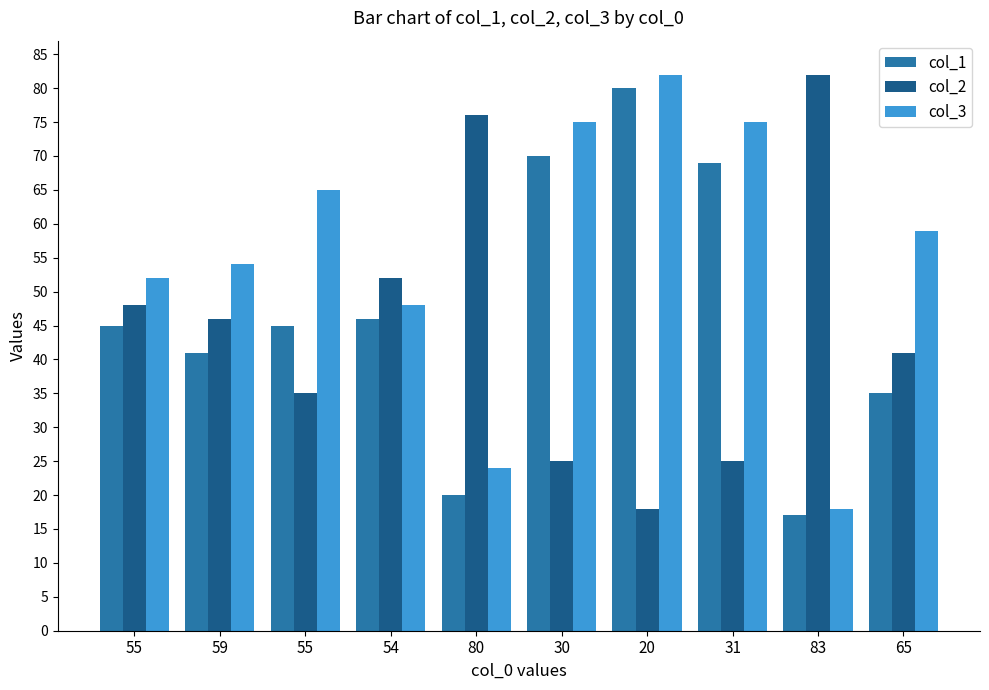

What is the spread (max minus min) of values at 30?

50